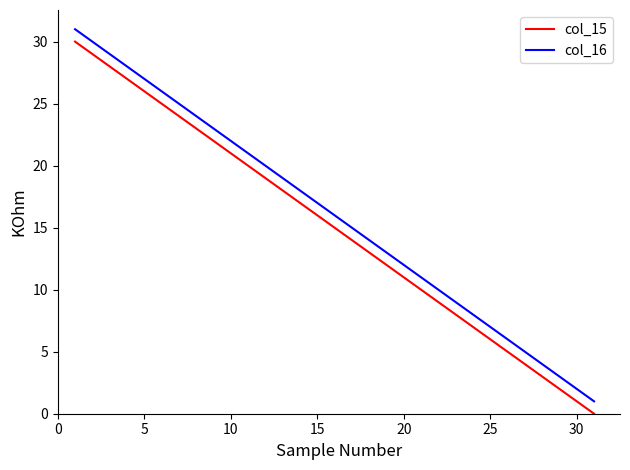

True or false: col_15 and col_16 cross at least once.

False